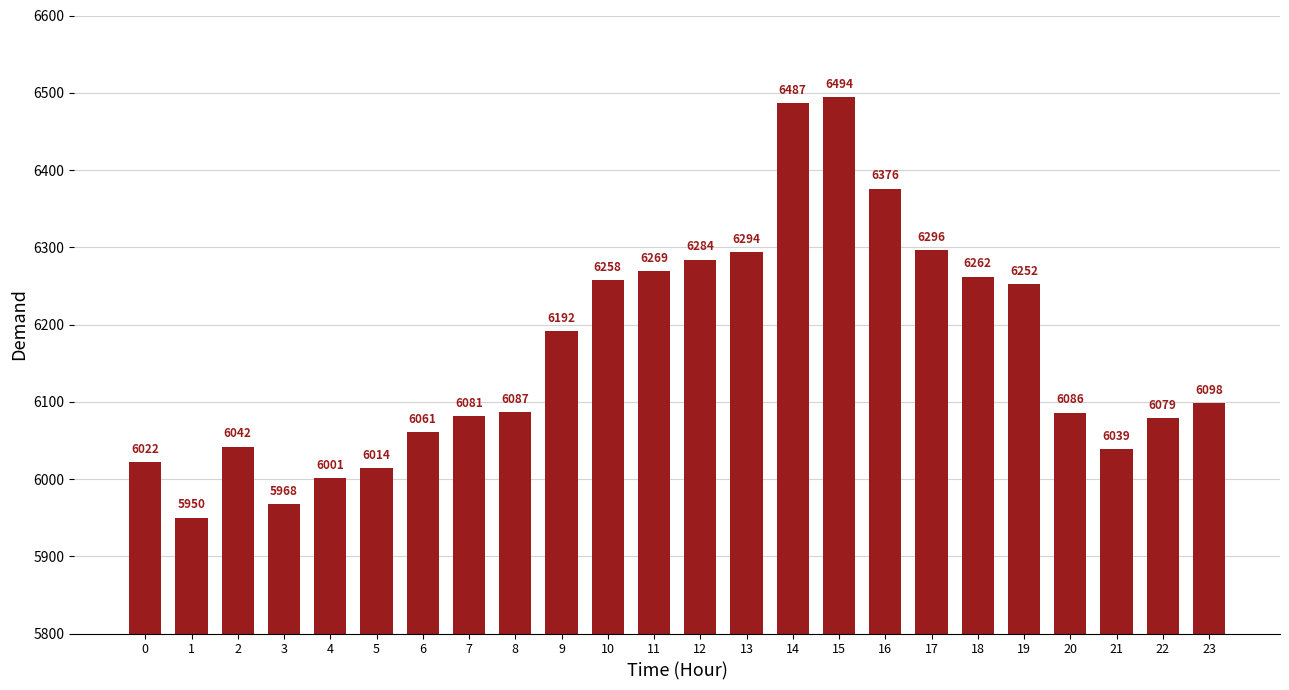

What is the value of the 17th bar from the left?

6376